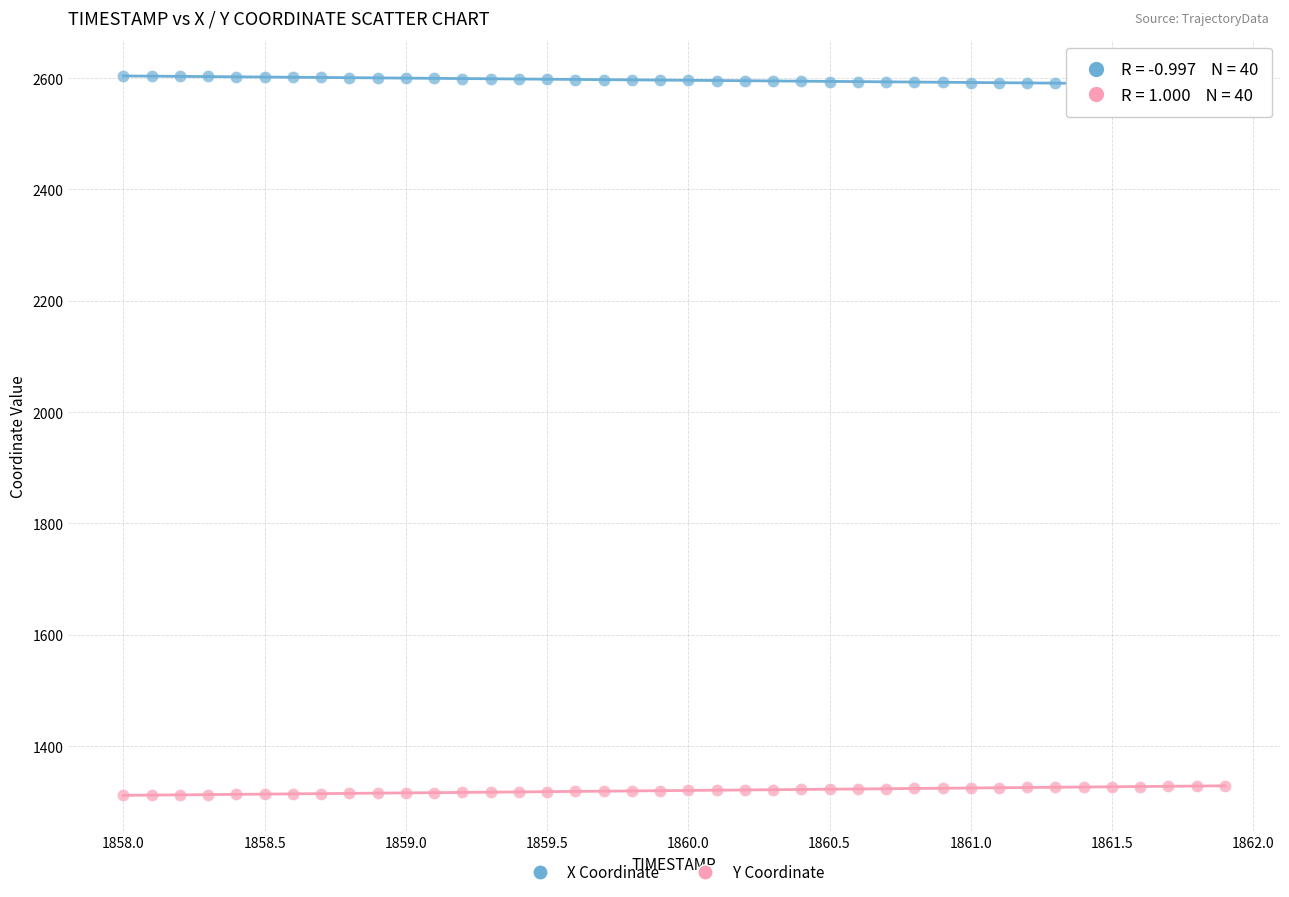

Across all data points, what is the range of X values (max minus min)?

3.9